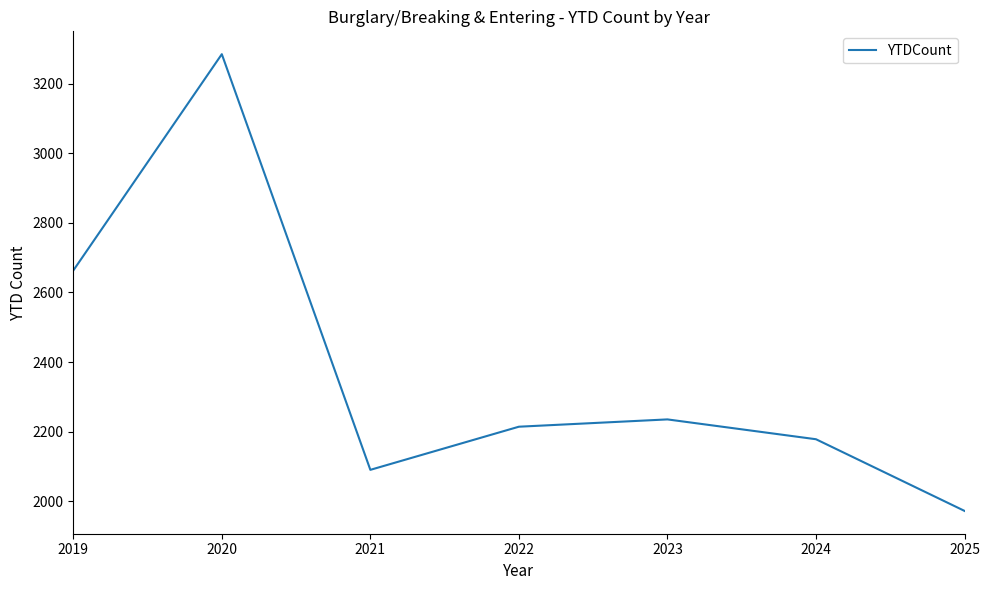

What is the difference between the maximum and second lowest values?

1195